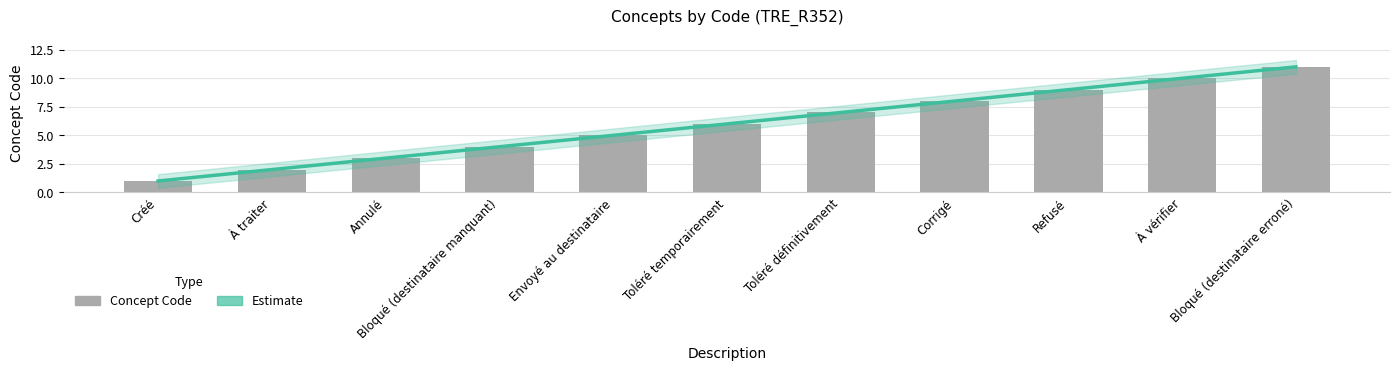

How many values are between 3 and 9?

7